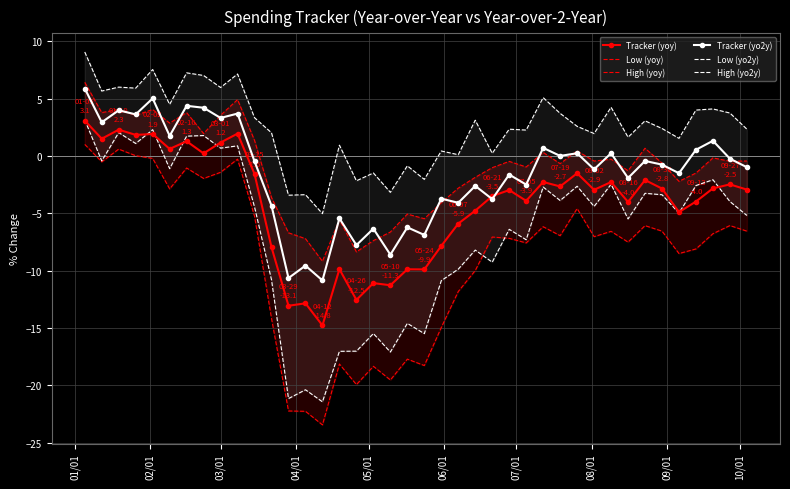

True or false: Tracker (yo2y) has more than 1 interior local peaks.

True